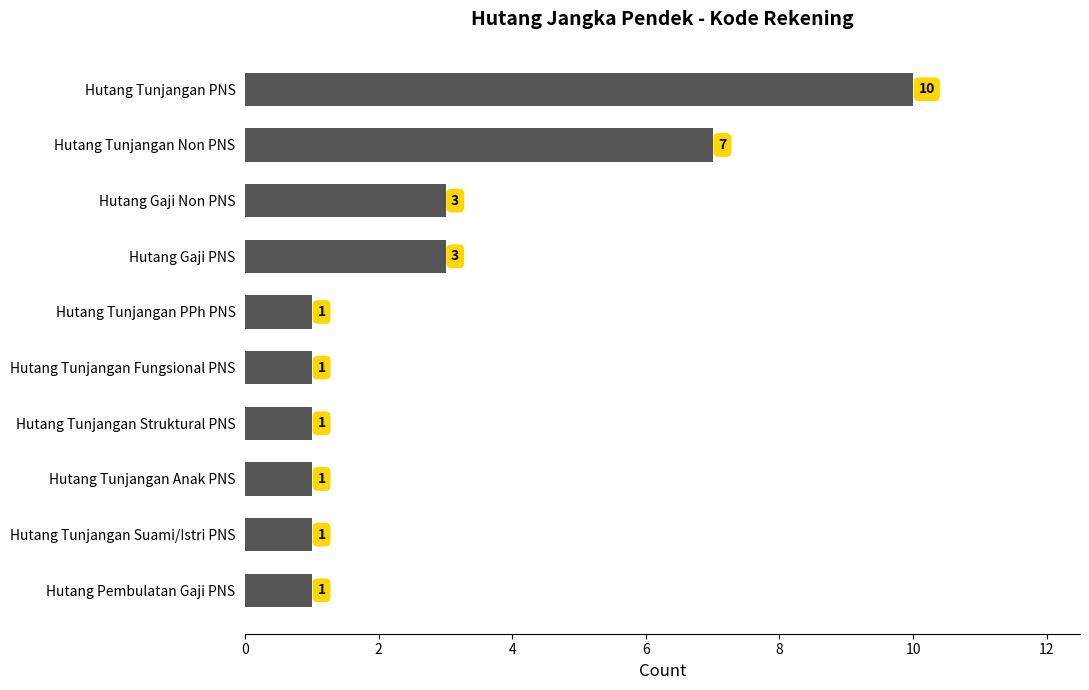

What is the difference between the second highest and minimum values?

6